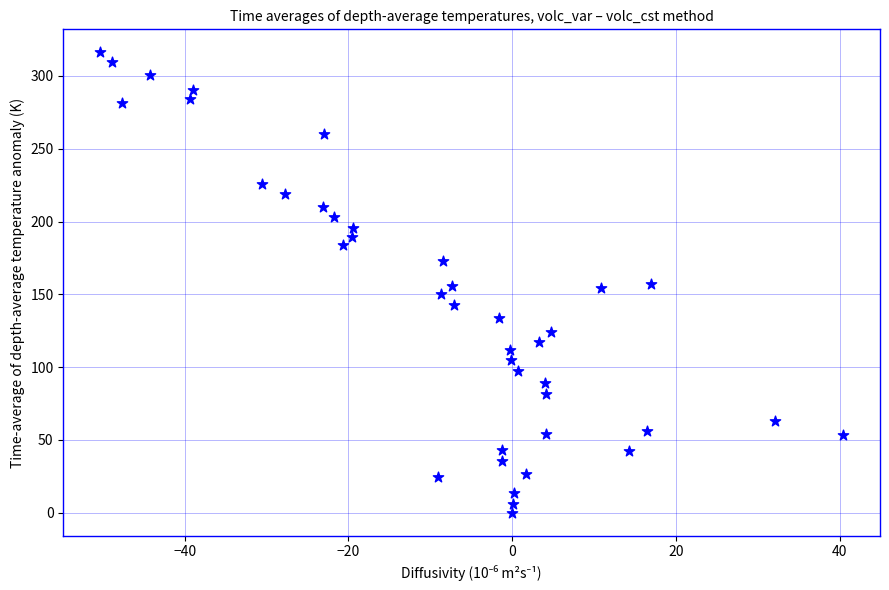

What is the range of X values (max minus min)?

90.7